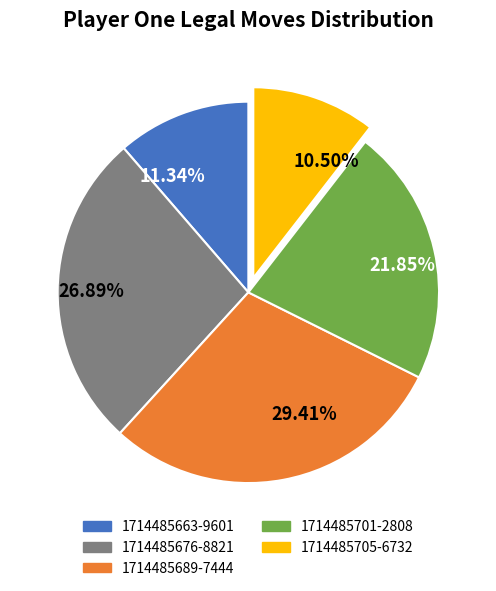

Approximately how many times larger is the value at 1714485705-6732 compared to 1714485676-8821?

0.4